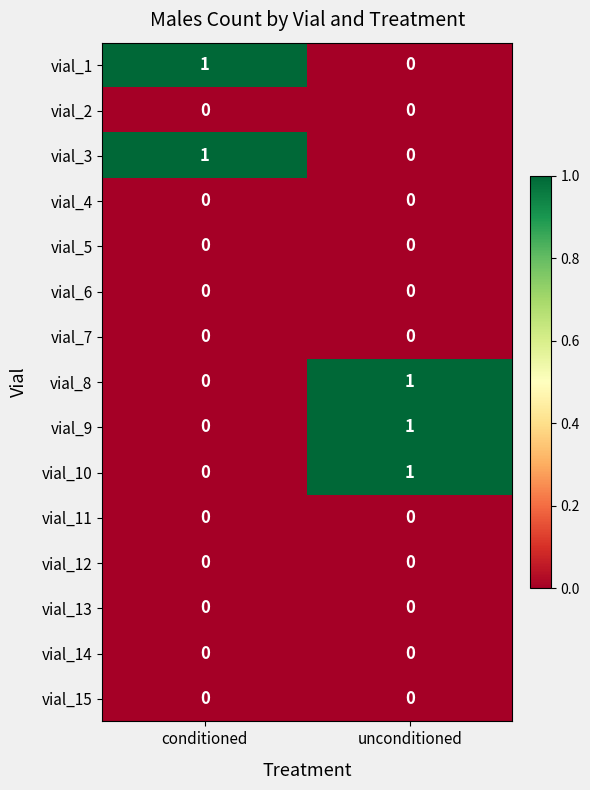

Reading left to right, what are all the values shown in this chart?

vial_1: 1	0
vial_2: 0	0
vial_3: 1	0
vial_4: 0	0
vial_5: 0	0
vial_6: 0	0
vial_7: 0	0
vial_8: 0	1
vial_9: 0	1
vial_10: 0	1
vial_11: 0	0
vial_12: 0	0
vial_13: 0	0
vial_14: 0	0
vial_15: 0	0